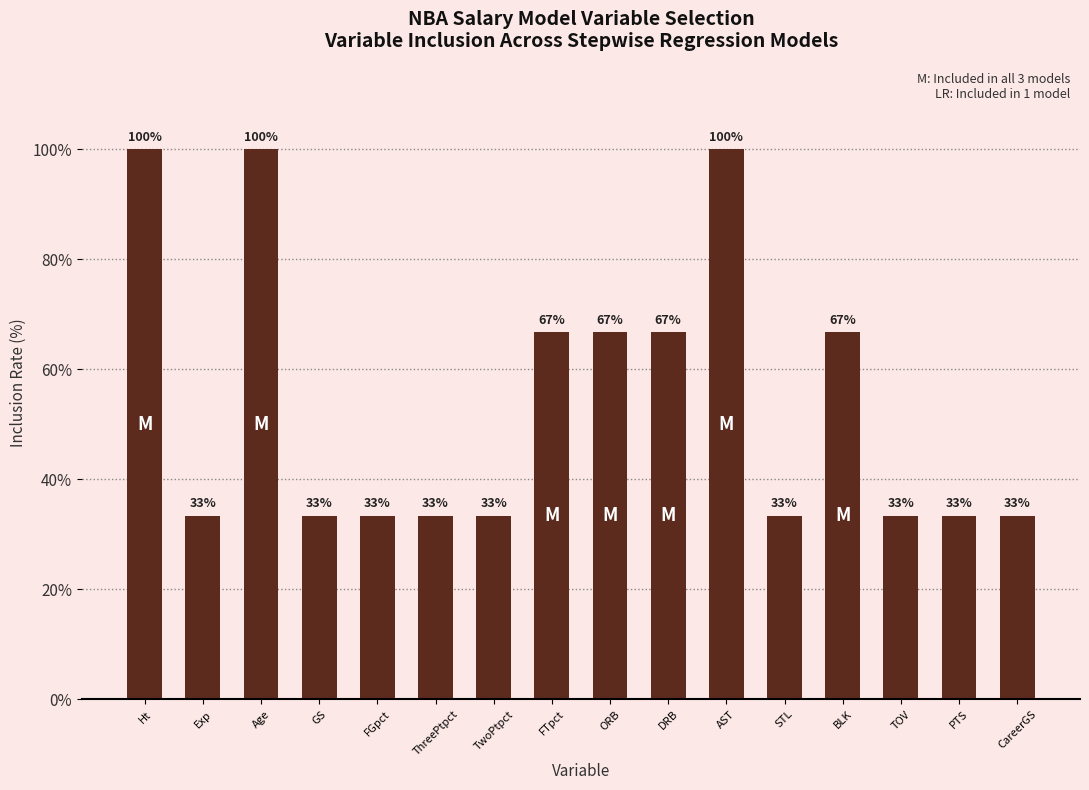

Are the bars horizontal?

No